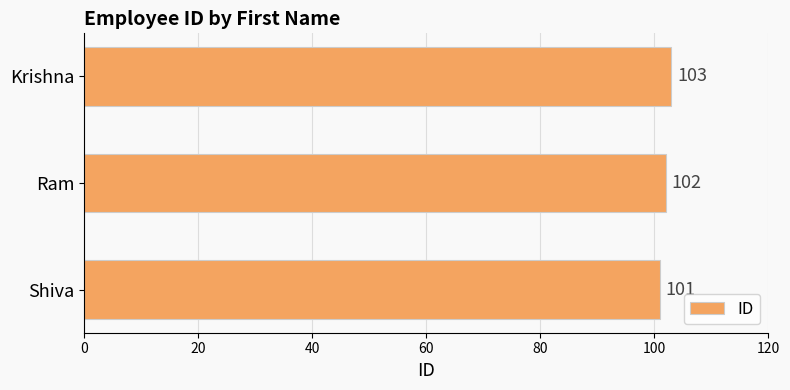

Is it true that the value at Ram is 102?

True